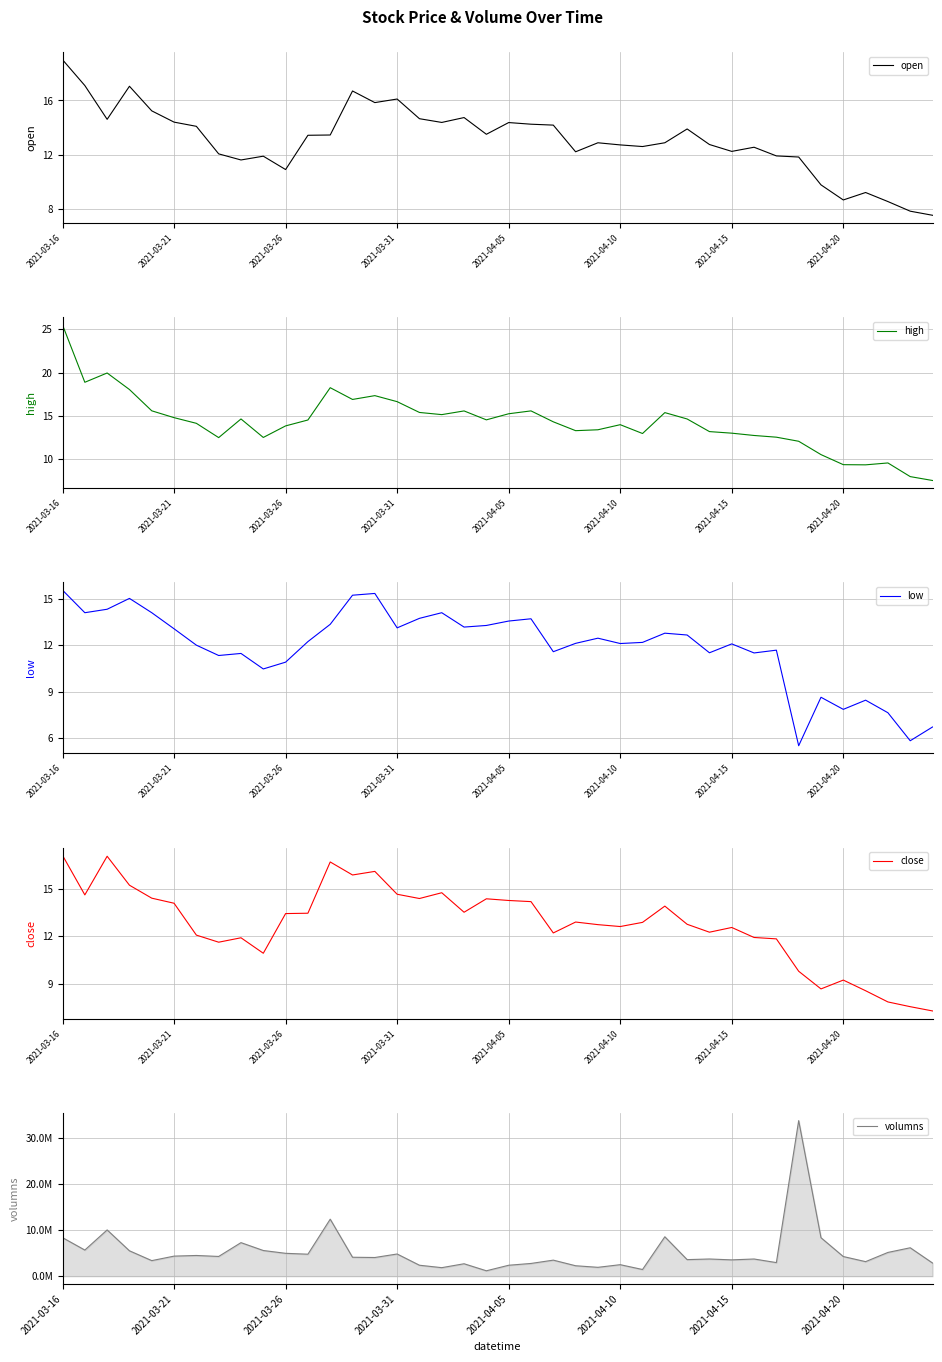

True or false: close and volumns cross at least once.

False